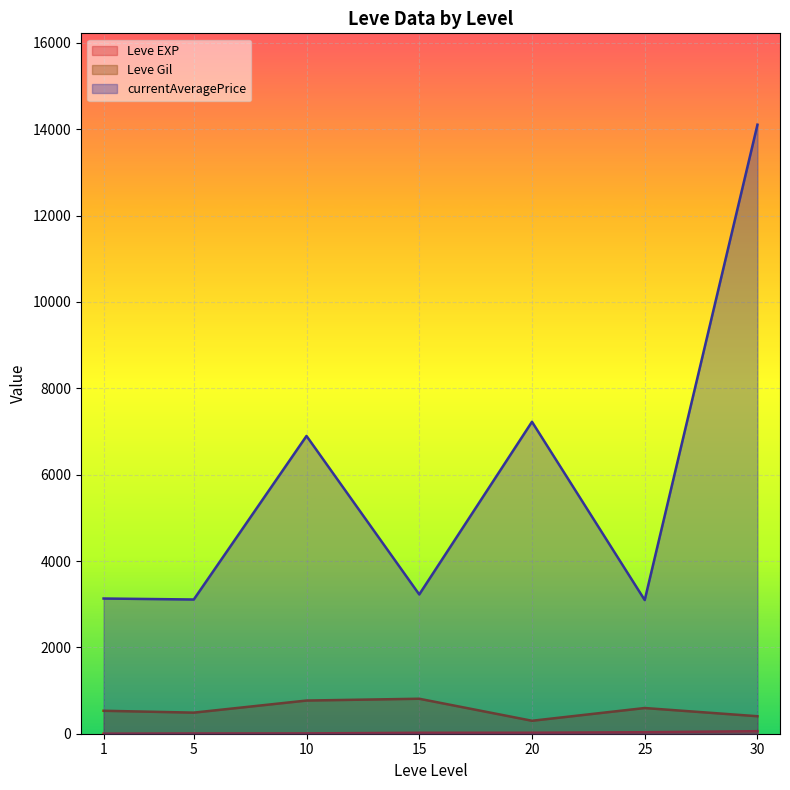

True or false: currentAveragePrice has a value of 1019 at 25.

False